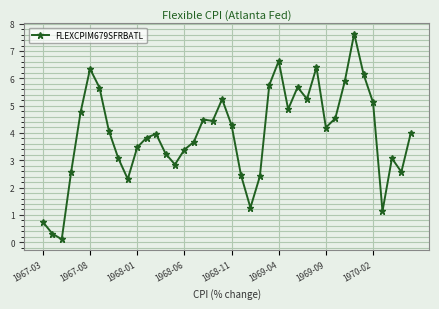

Count the number of data series in this chart.

1